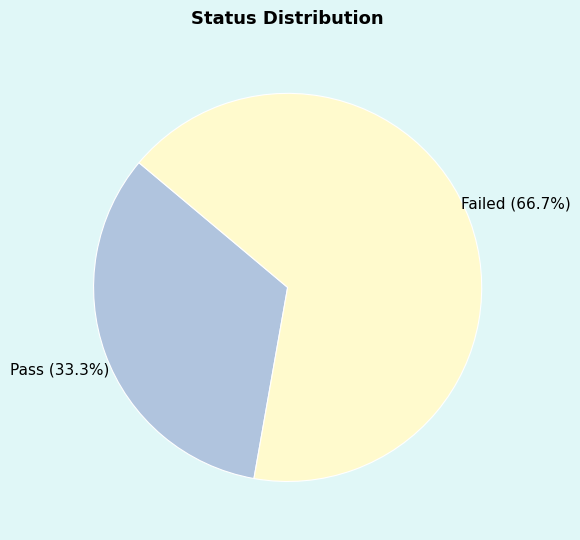

Is there a majority slice in this chart?

Yes